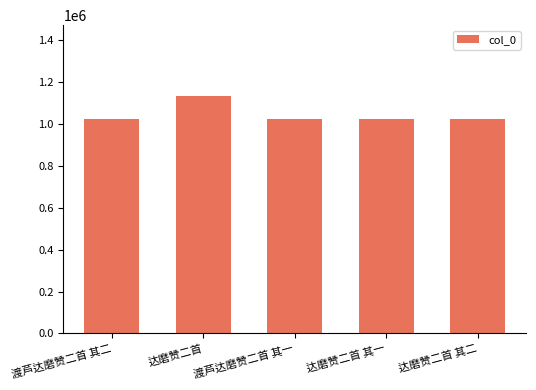

Does the chart contain stacked bars?

No